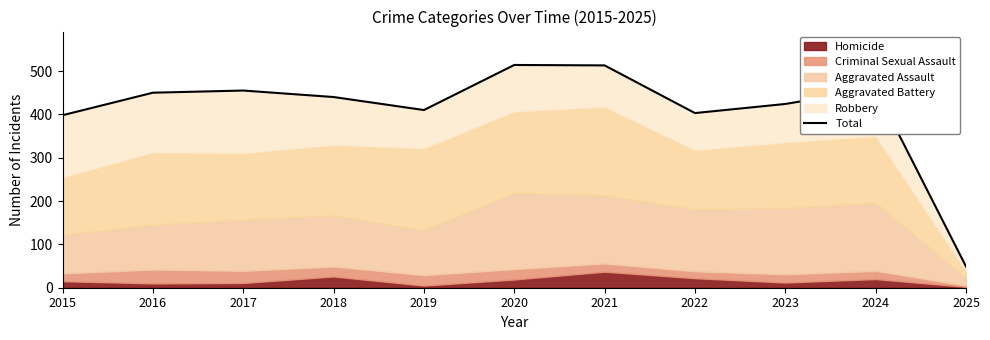

Count the number of categories in the chart.

11